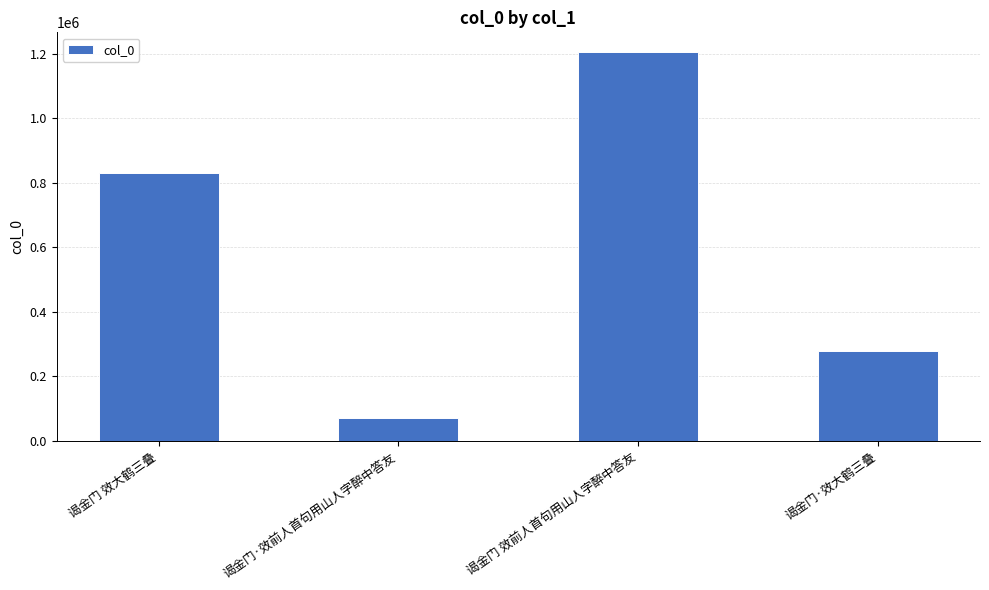

List the labels in order of value, largest first.

谒金门 效前人首句用山人字醉中答友, 谒金门 效大鹤三叠, 谒金门·效大鹤三叠, 谒金门·效前人首句用山人字醉中答友